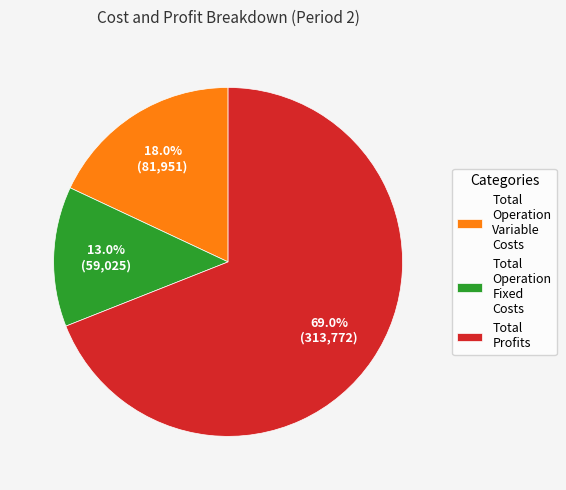

Does Total Operation Variable Costs represent more than half of the total?

No